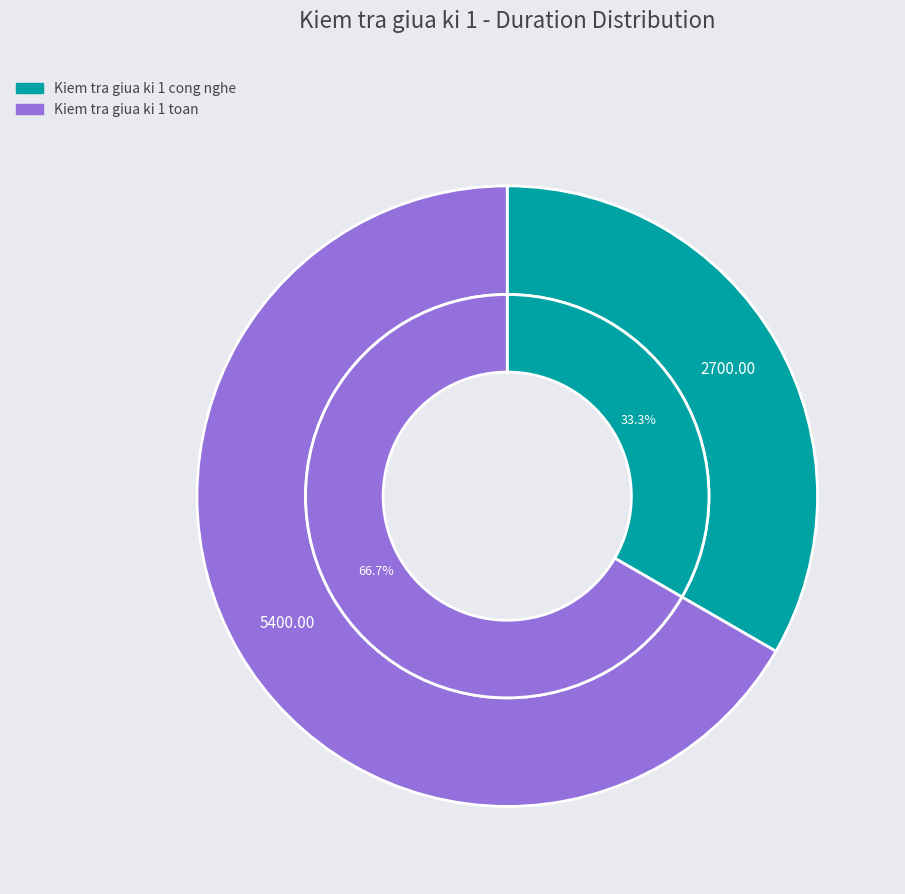

What is the change in value from Kiem tra giua ki 1 cong nghe to Kiem tra giua ki 1 toan?

+2700